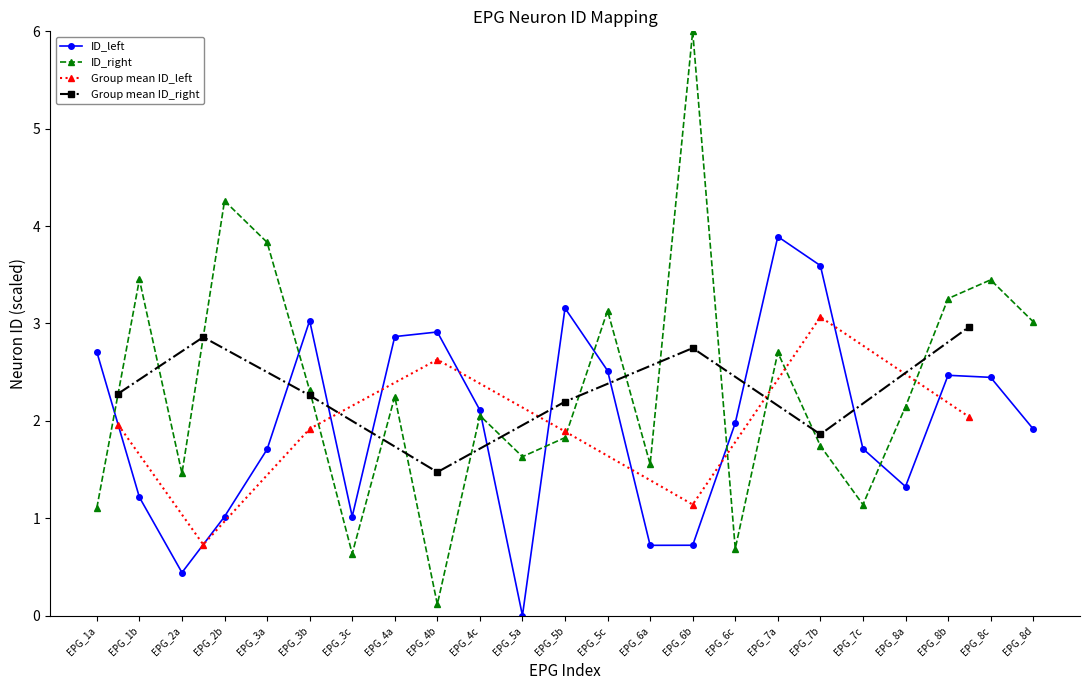

Which series has the widest spread of values?

ID_right